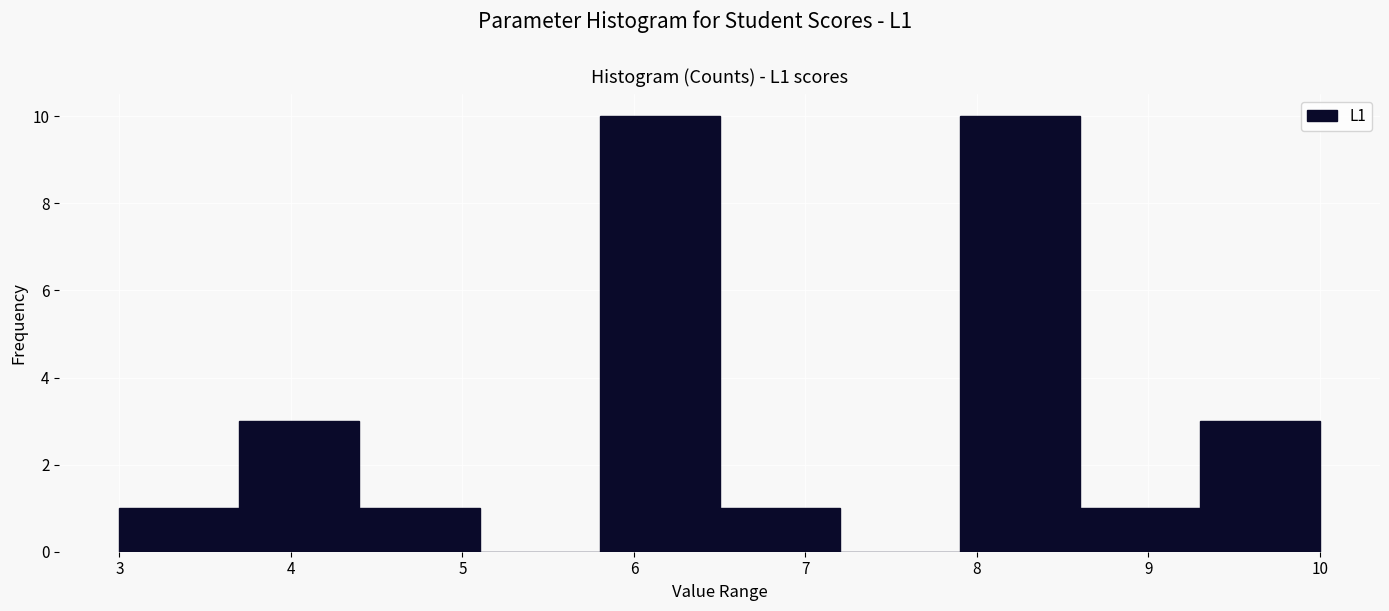

Reading left to right, list every bar in this chart as the range it spans on the x-axis followed by its height. The values are not printed on the chart, so give them approximately, as read against the axis.

3.0 to 3.7: 1
3.7 to 4.4: 3
4.4 to 5.1: 1
5.1 to 5.8: 0
5.8 to 6.5: 10
6.5 to 7.2: 1
7.2 to 7.9: 0
7.9 to 8.6: 10
8.6 to 9.3: 1
9.3 to 10.0: 3